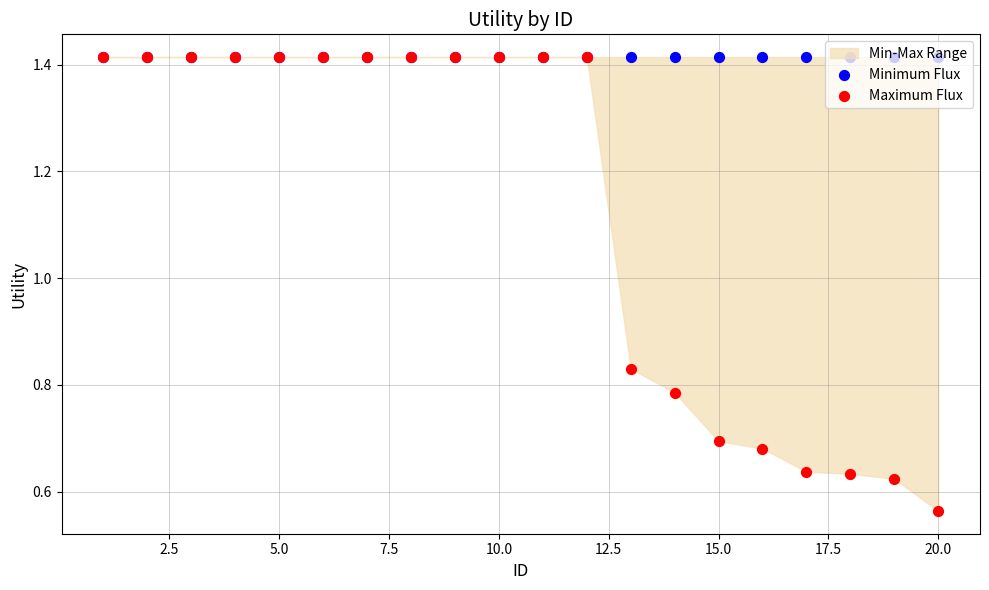

Is the value of Maximum Flux at 17 greater than the value of Minimum Flux at 22.5?

No